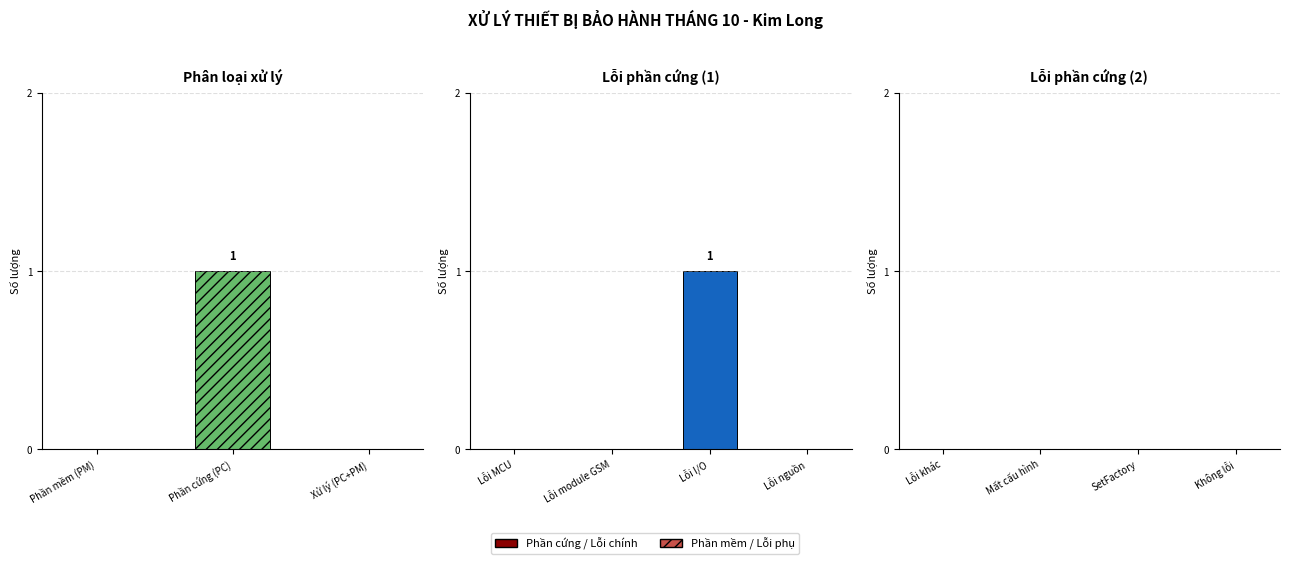

Reading left to right, transcribe all the data shown in this chart.

Phần mềm (PM)=0	Phần cứng (PC)=1	Xử lý (PC+PM)=0	Lỗi MCU=0	Lỗi module GSM=0	Lỗi I/O=1	Lỗi nguồn=0	Lỗi khác=0	Mất cấu hình=0	SetFactory=0	Không lỗi=0